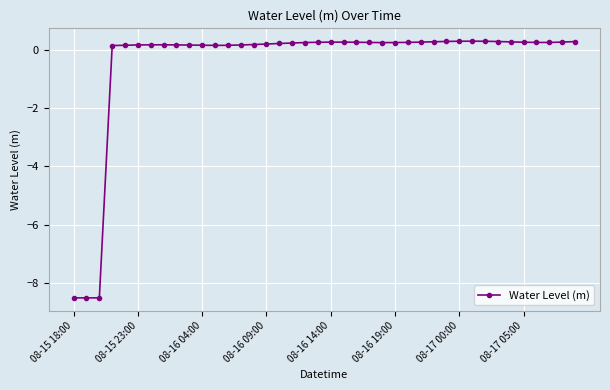

Count the number of data series in this chart.

1